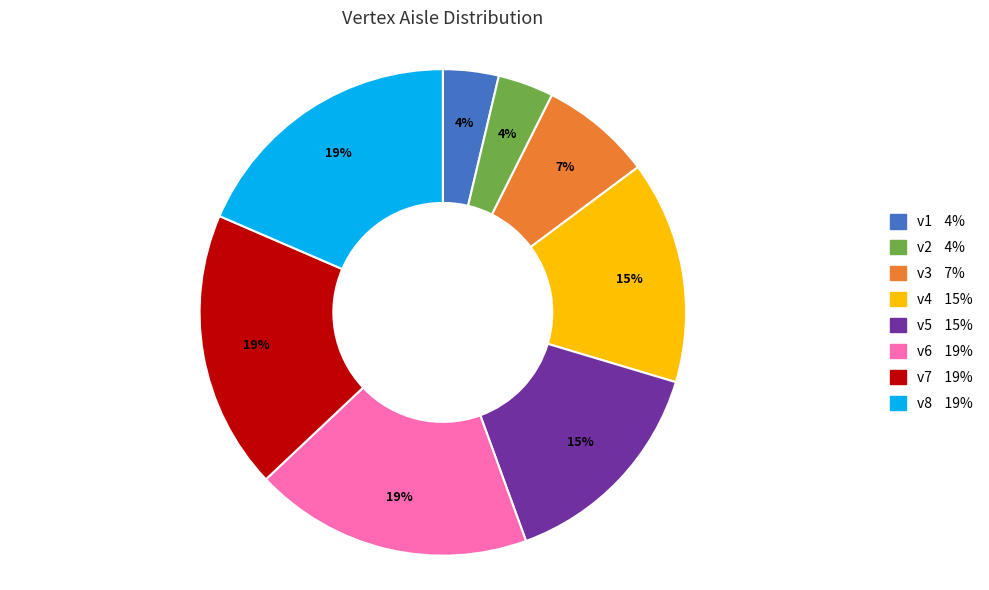

Does v8 represent more than half of the total?

No